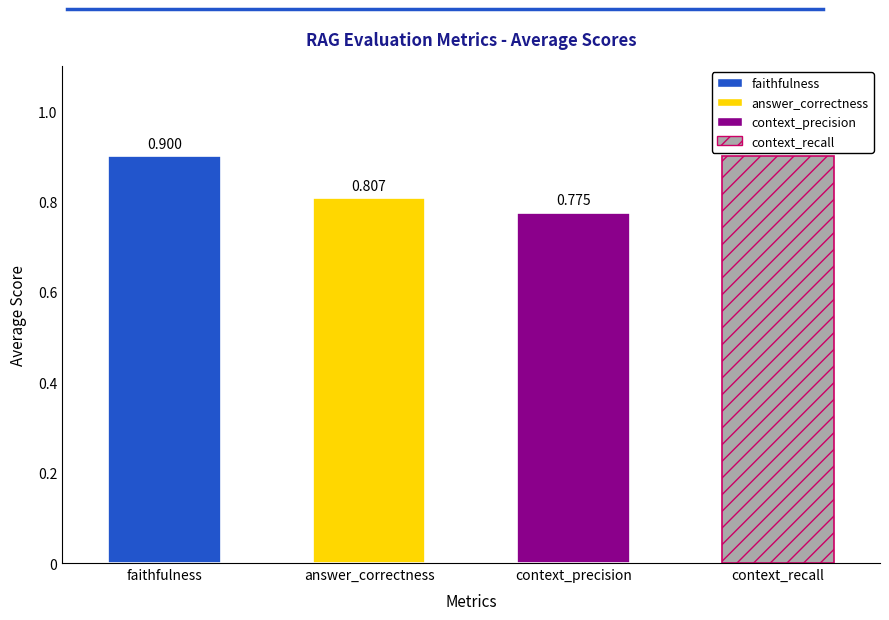

How many values are between 0 and 1?

4